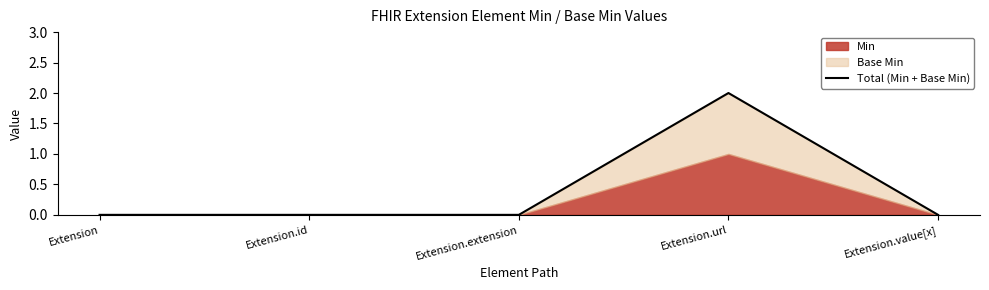

List the labels in order of value, smallest first.

Extension, Extension.id, Extension.extension, Extension.value[x], Extension.url